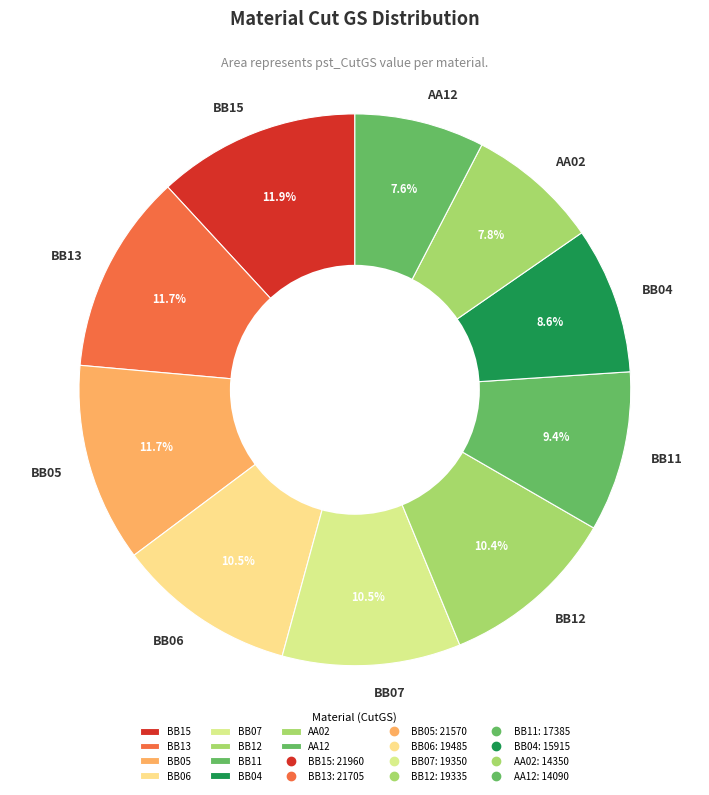

How many segments does this pie chart have?

10